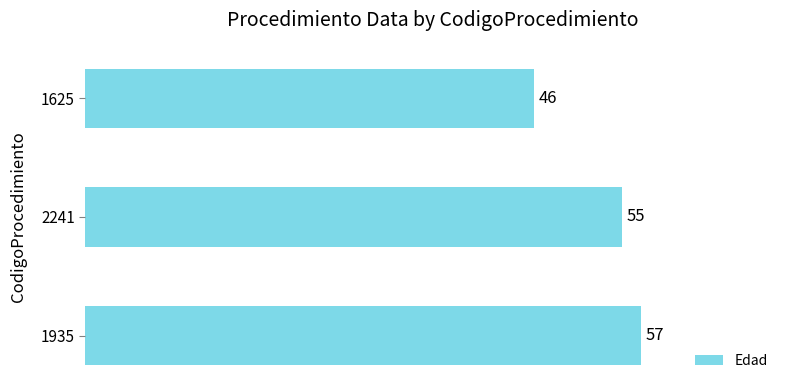

Is it true that the value at 1935 is 57?

True